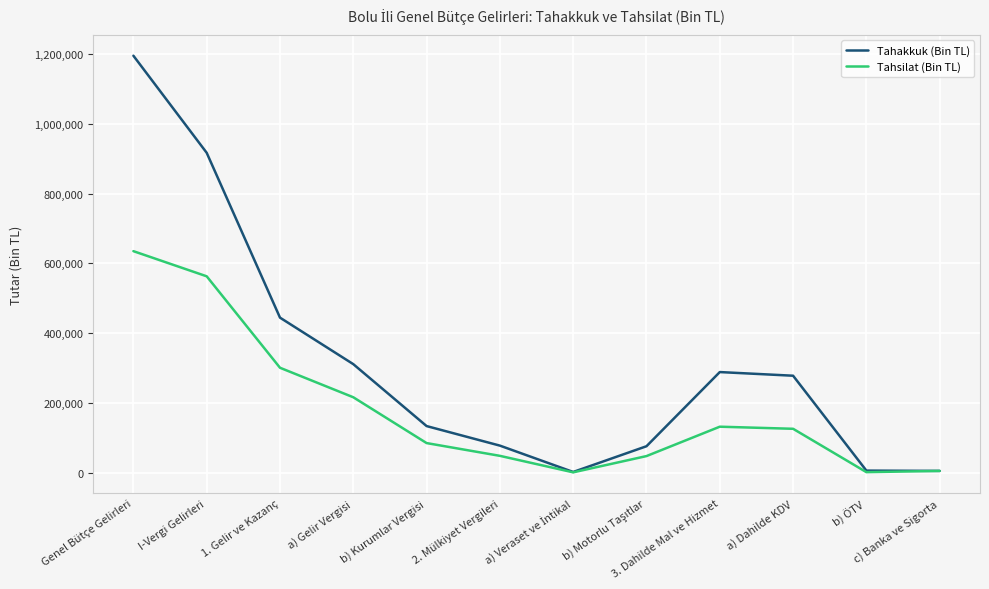

Which series has the widest spread of values?

Tahakkuk (Bin TL)